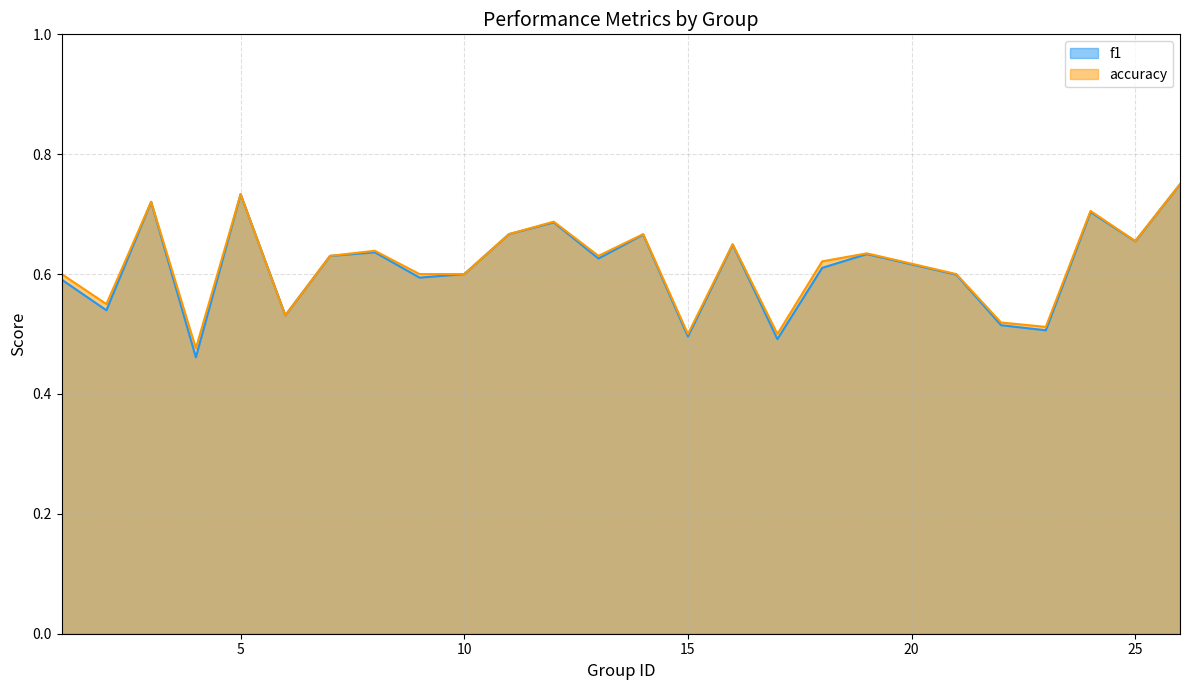

The f1 series shows 0.7 at 25. True or false?

True